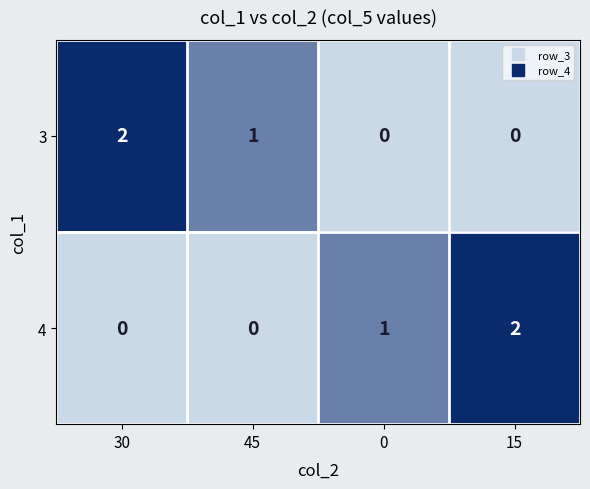

Reading left to right, list all the values displayed in this chart.

3: 30=2	45=1	0=0	15=0
4: 30=0	45=0	0=1	15=2